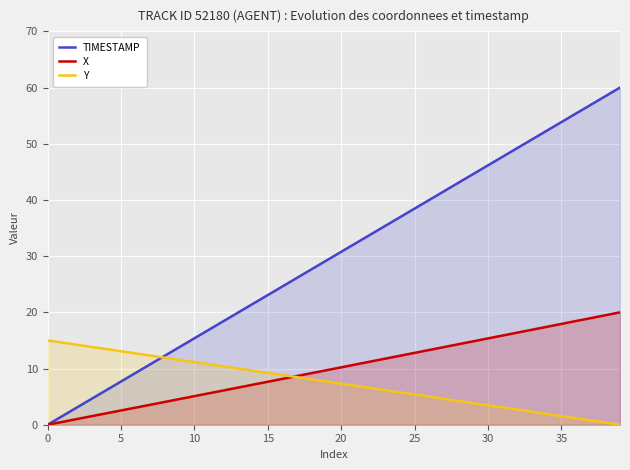

Does the chart display data point markers on the line(s)?

No